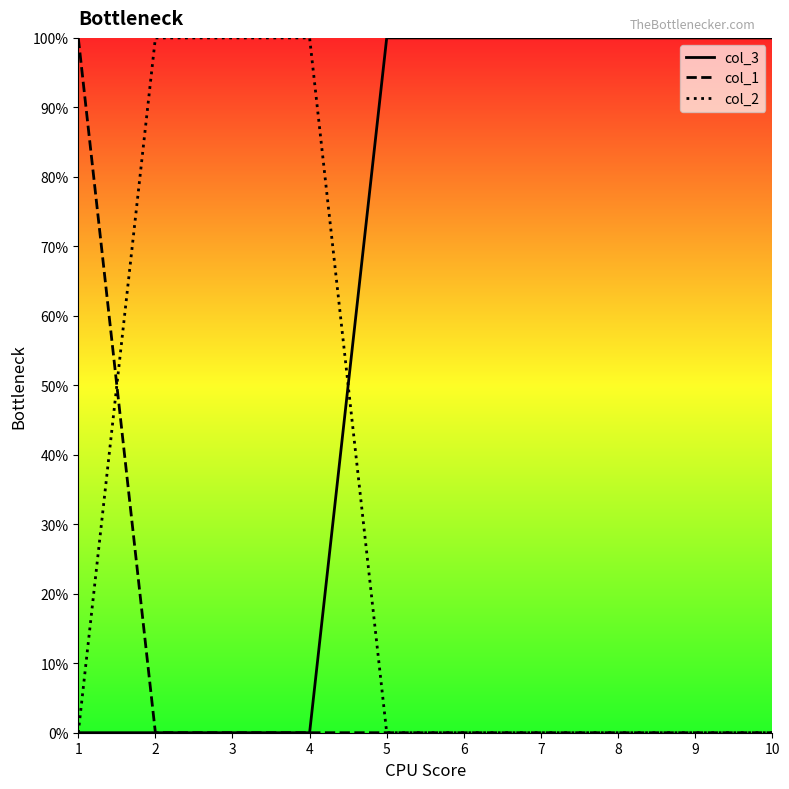

Rank the categories by col_2 value from lowest to highest.

1, 5, 6, 7, 8, 9, 10, 2, 3, 4